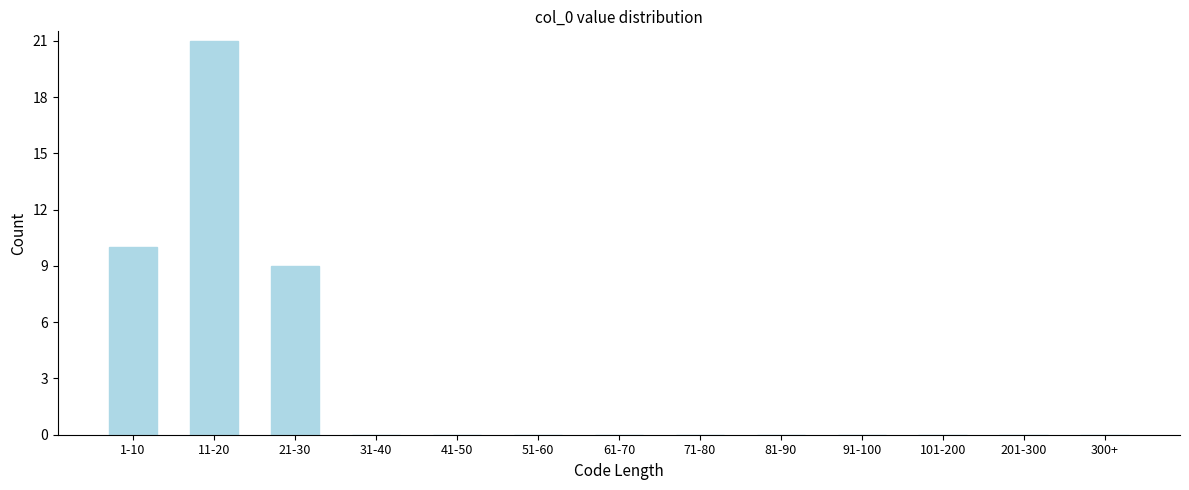

Reading left to right, list all the values displayed in this chart.

1-10=10	11-20=21	21-30=9	31-40=0	41-50=0	51-60=0	61-70=0	71-80=0	81-90=0	91-100=0	101-200=0	201-300=0	300+=0